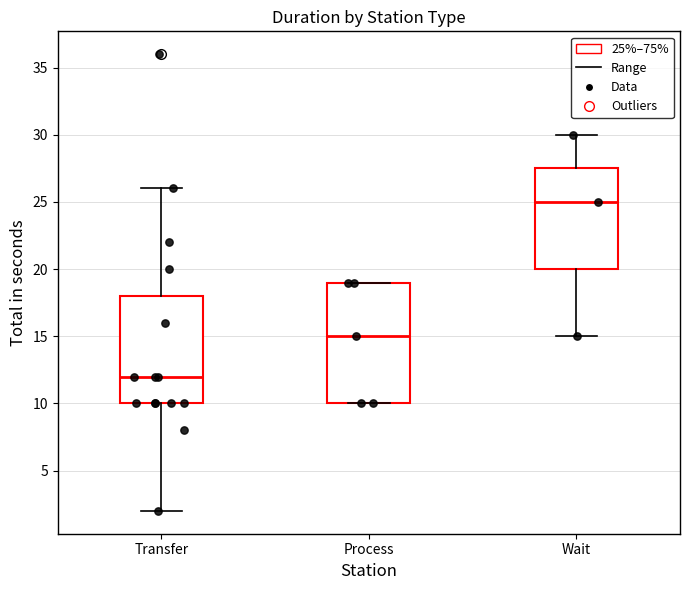

Reading left to right, read every box against the y-axis: the position of its median line, the range the box covers, and the ends of its whiskers. The values are not printed on the chart, so give them approximately, as read against the axis.

Transfer: median 12.0, box 10.0 to 18.0, whiskers 2.0 to 26.0
Process: median 15.0, box 10.0 to 19.0, whiskers 10.0 to 19.0
Wait: median 25.0, box 20.0 to 27.5, whiskers 15.0 to 30.0